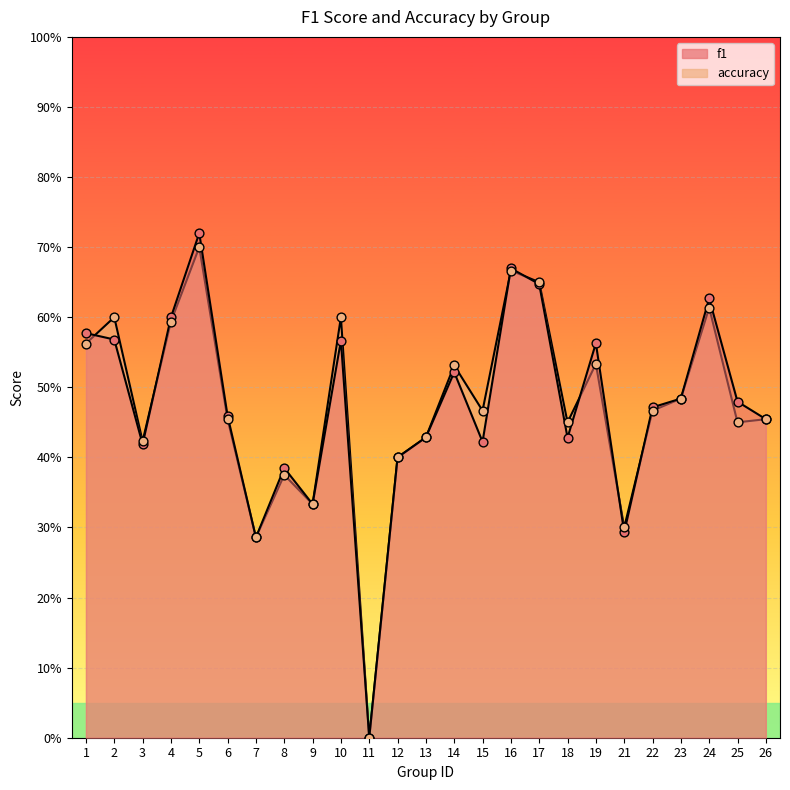

Which series has the largest Y range (max minus min)?

f1